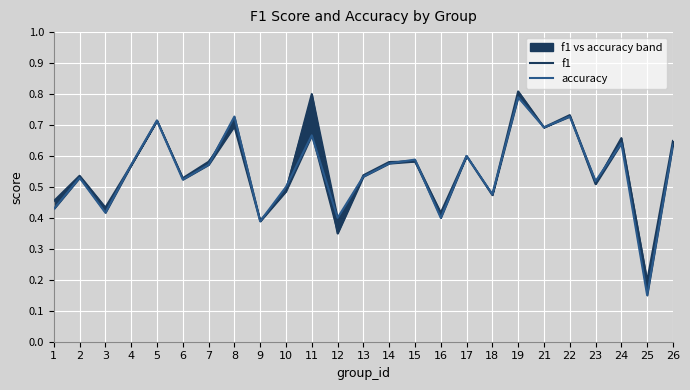

What is the sum of all f1 values?

14.0